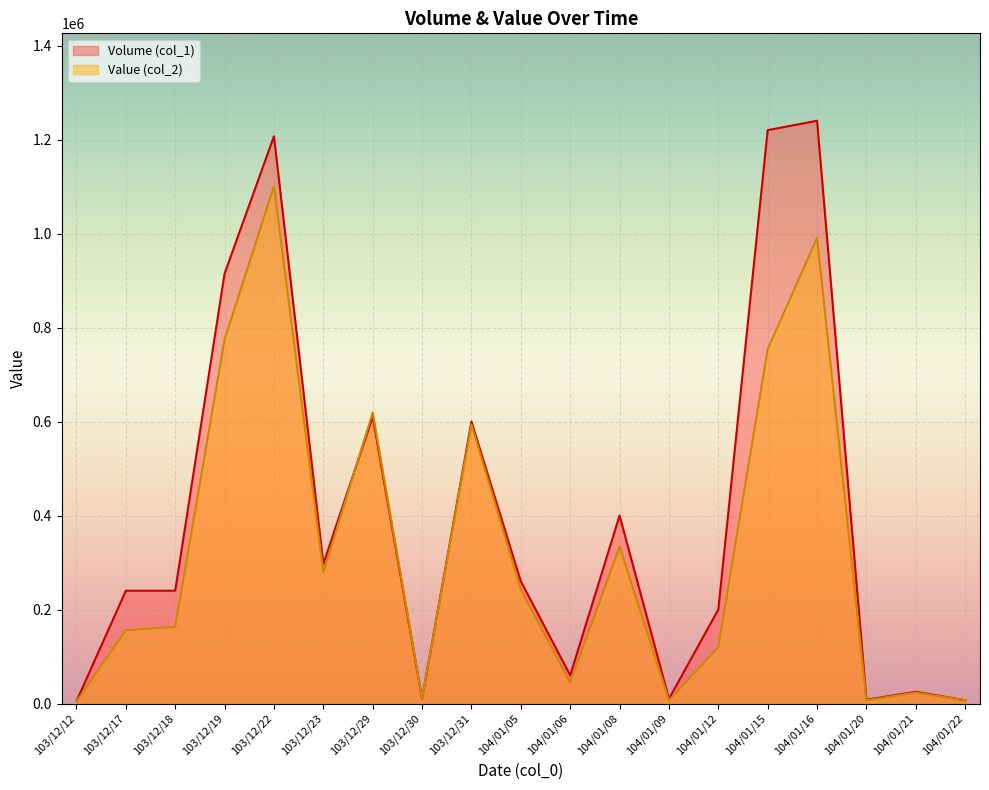

What is the label of the 17th point from the right?

103/12/18